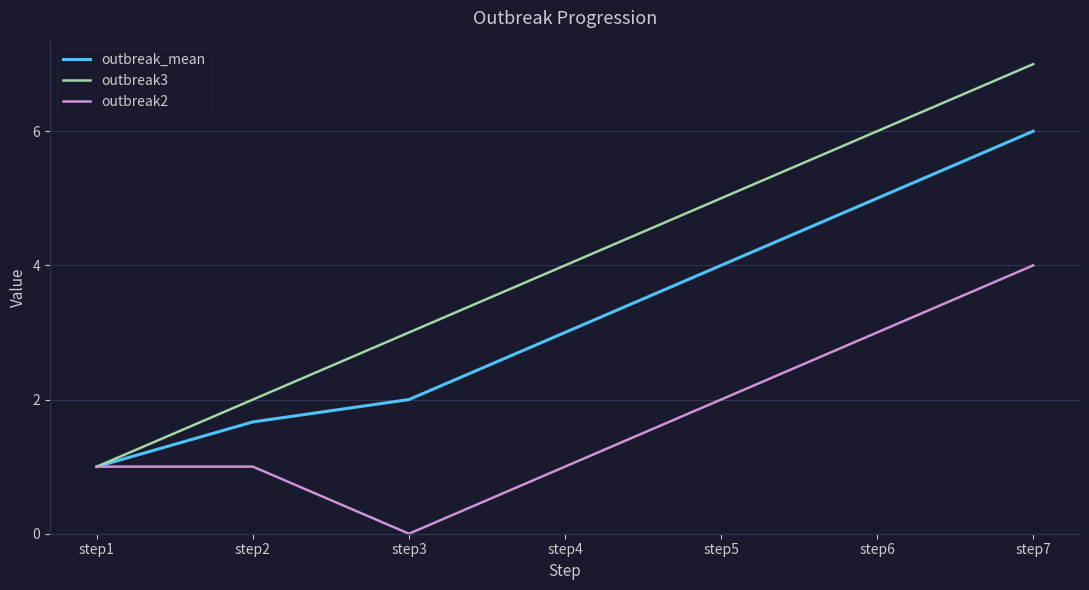

Is the value of outbreak_mean at step2 greater than the value of outbreak2 at step2?

Yes